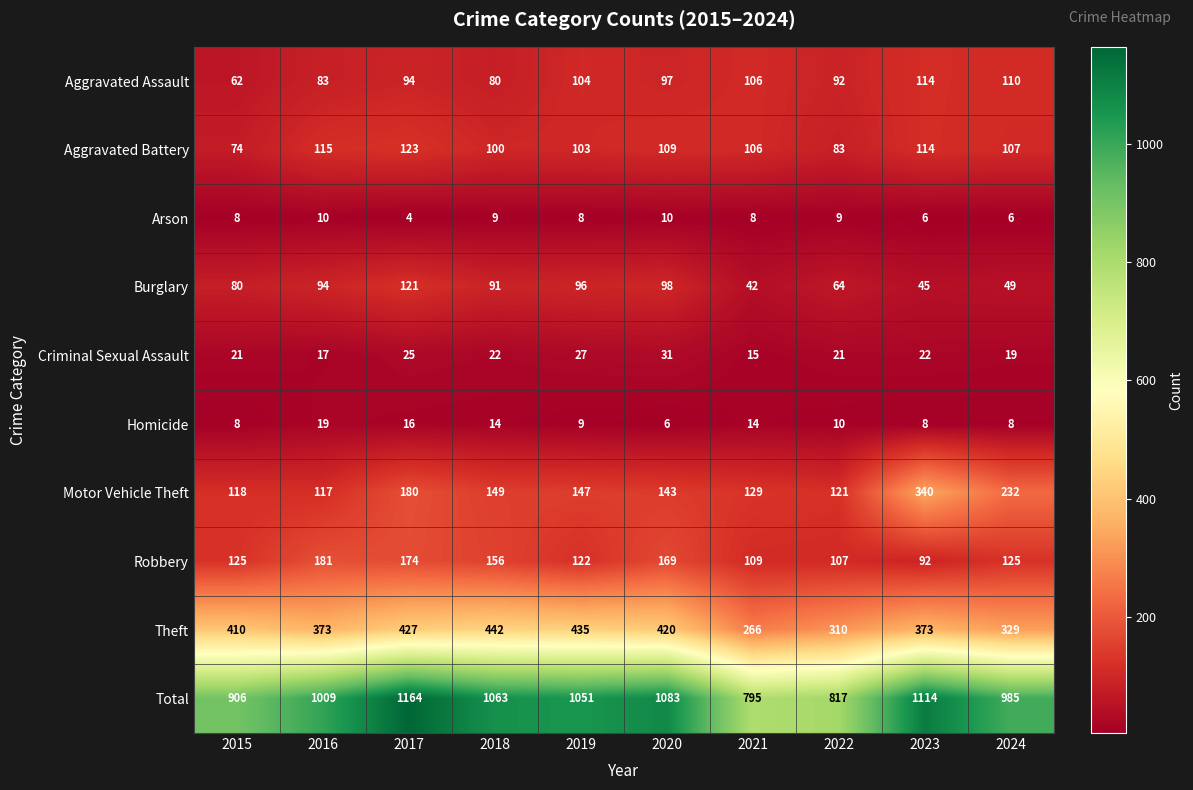

At which category does the chart reach its minimum across all series?

2017